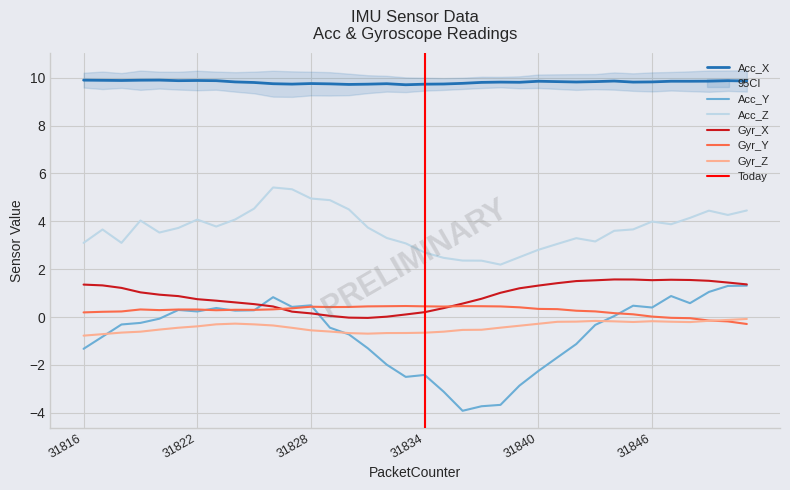

Between 31846 and 31851, which series saw the biggest shift?

Acc_Y